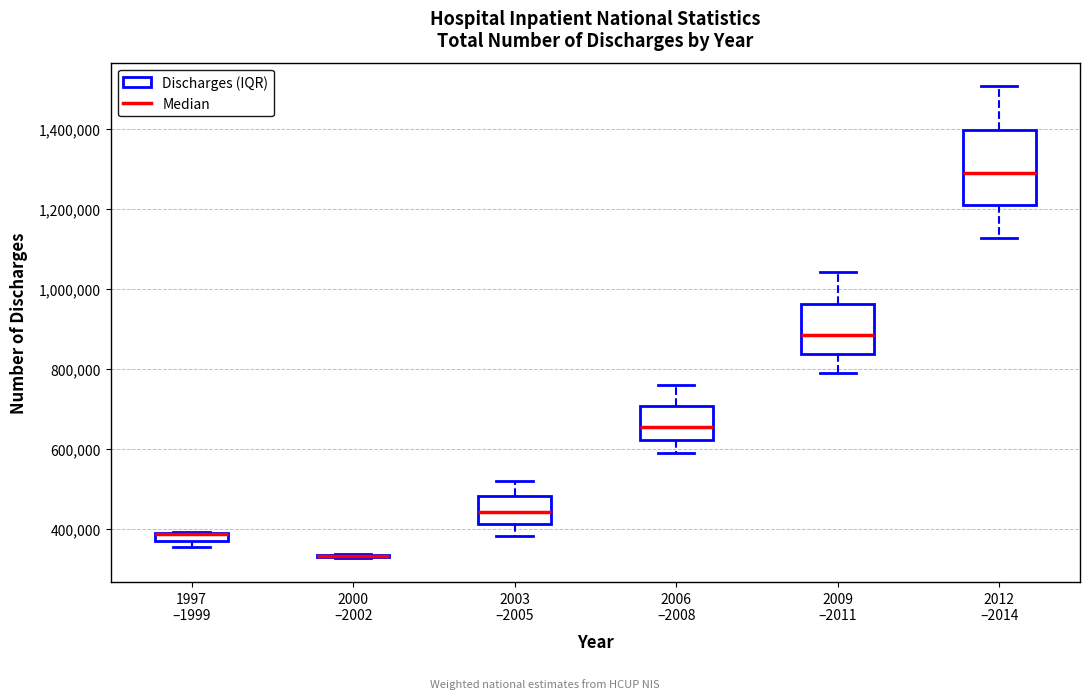

Where is the lower edge of the box for 1997 –1999 on the y-axis? The values are not printed on the chart, so give them approximately, as read against the axis.

360000